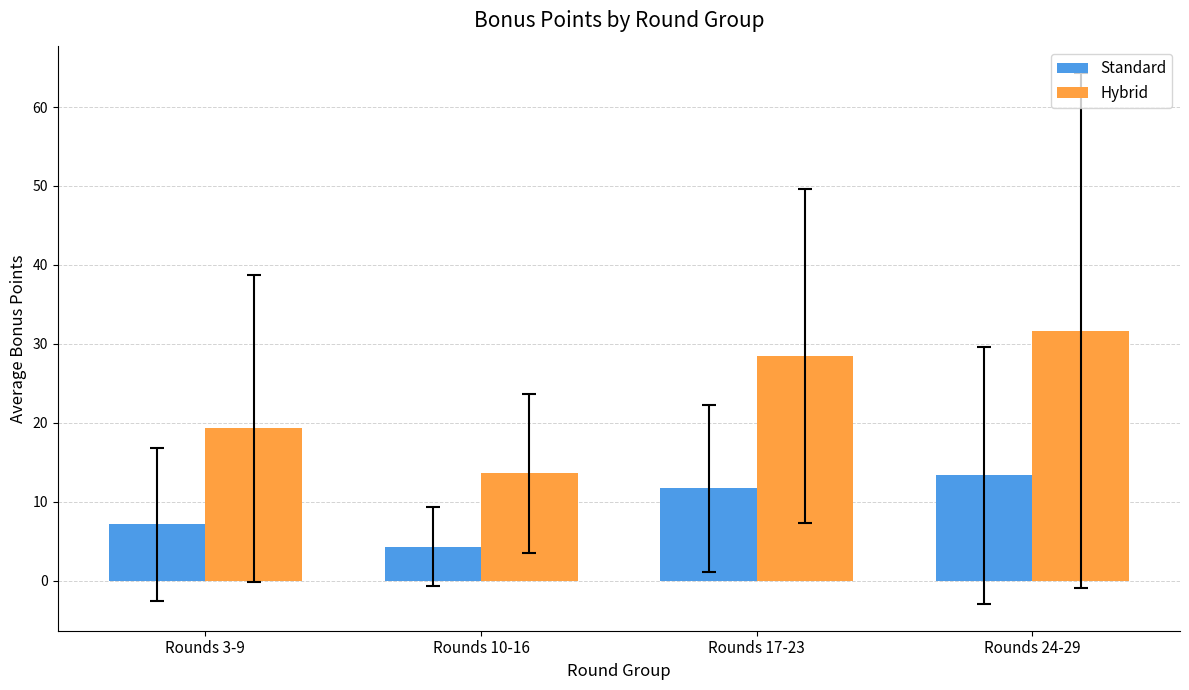

What is the sum of all Hybrid values?

93.0